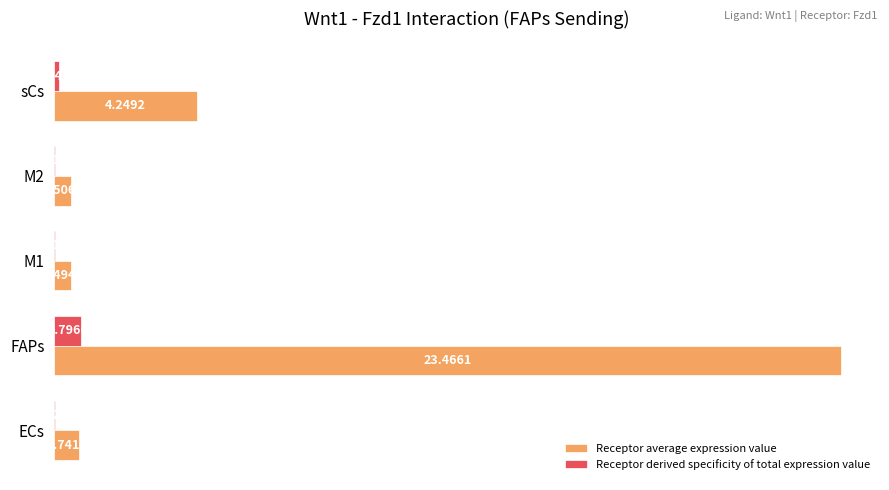

Between FAPs and sCs, which series saw the biggest shift?

Receptor average expression value